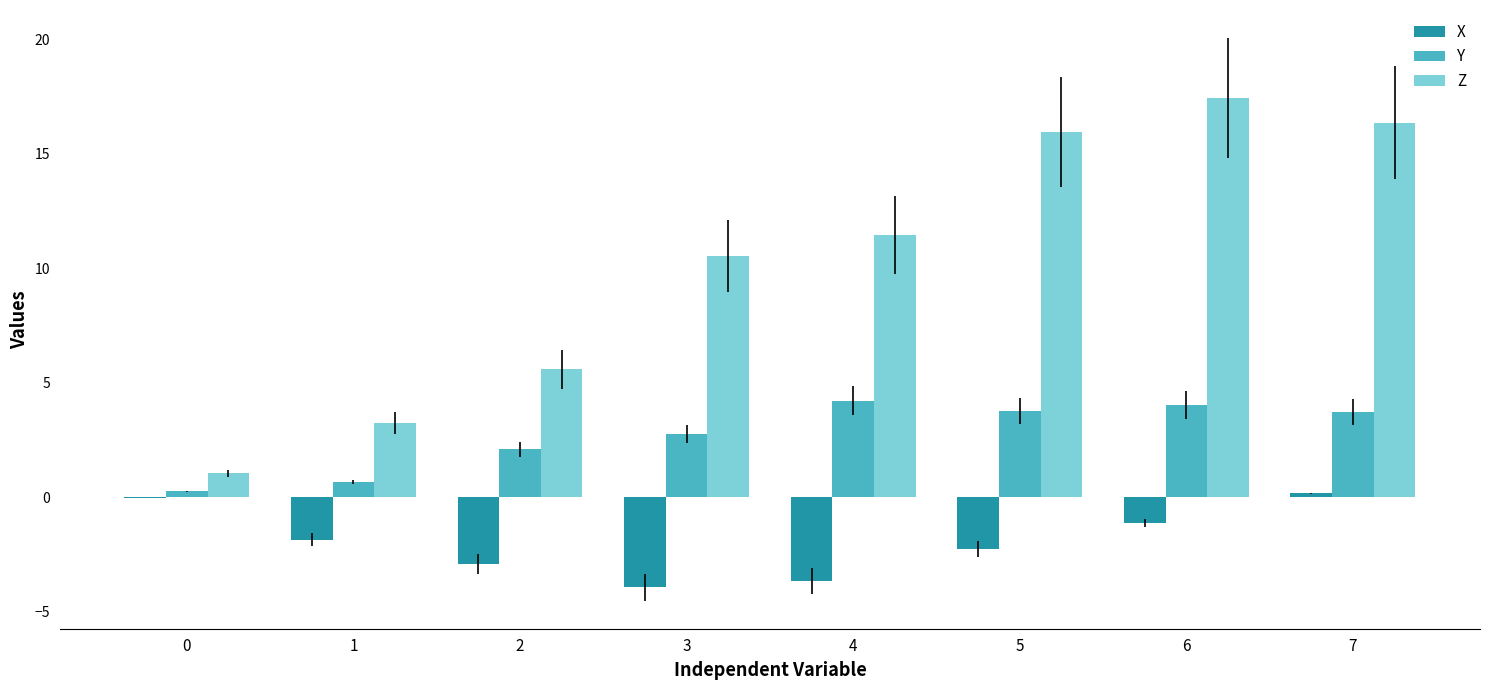

The Z series shows 1.0 at 0. True or false?

True